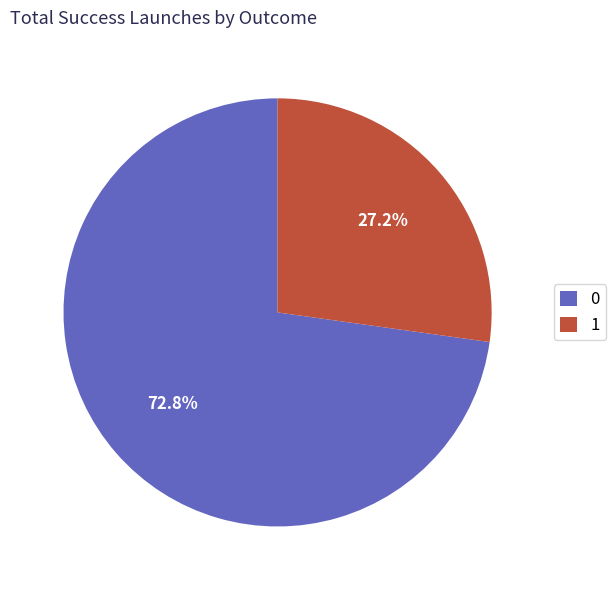

Count the number of slices in the pie.

2